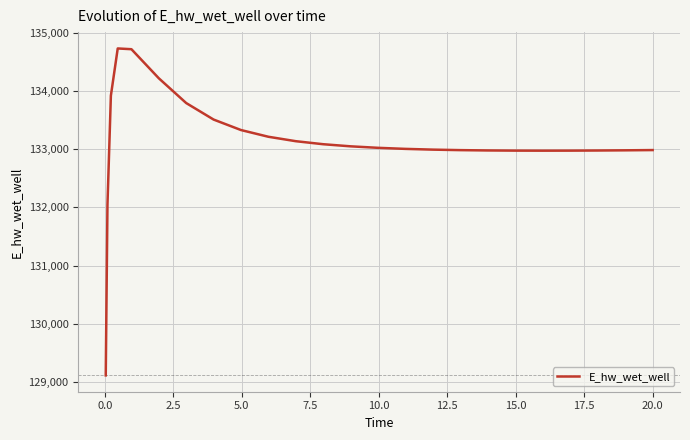

What is the difference between the maximum and minimum values?

5625.6